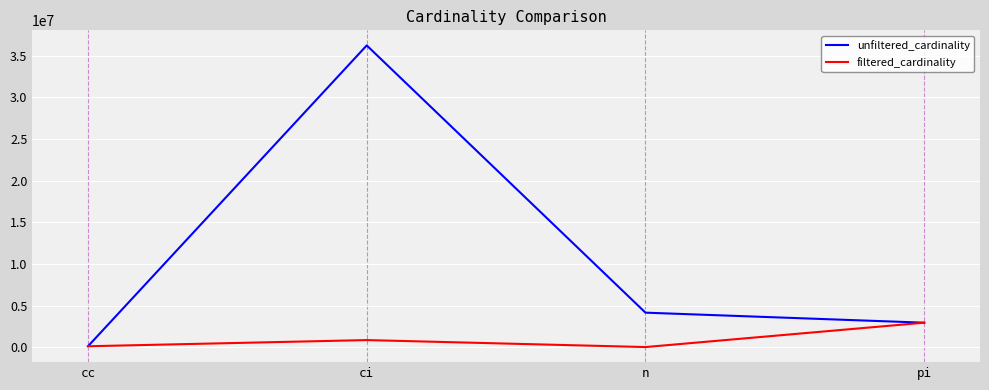

What is the sum of all unfiltered_cardinality values?

43510969